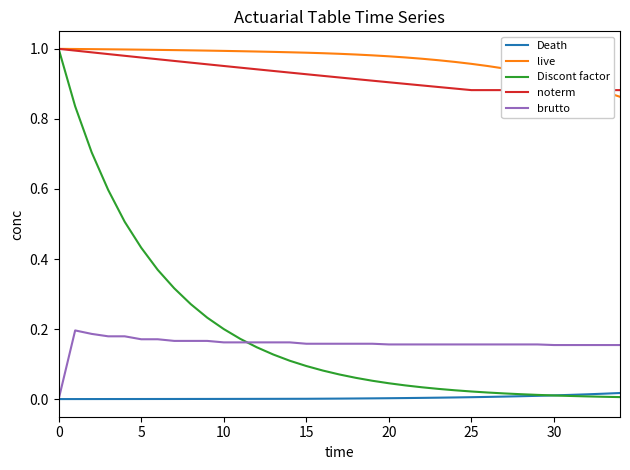

What is the approximate value of live at 17?

1.0